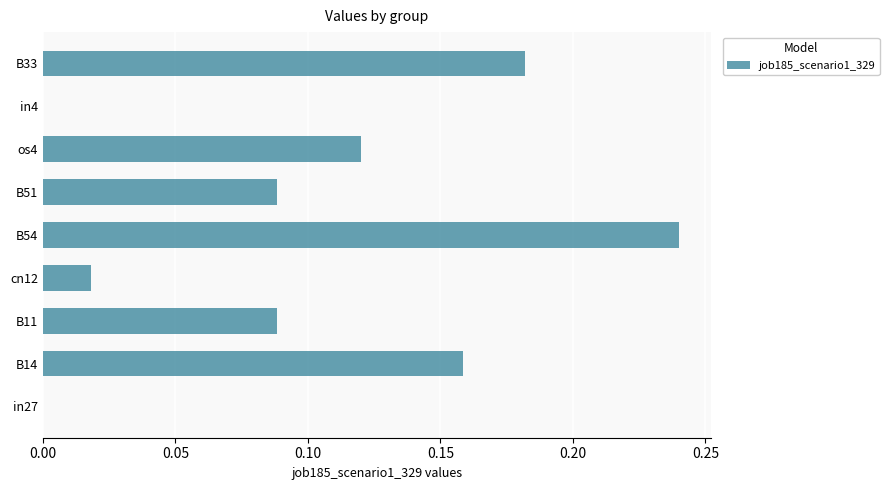

Between B54 and os4, which is larger?

B54